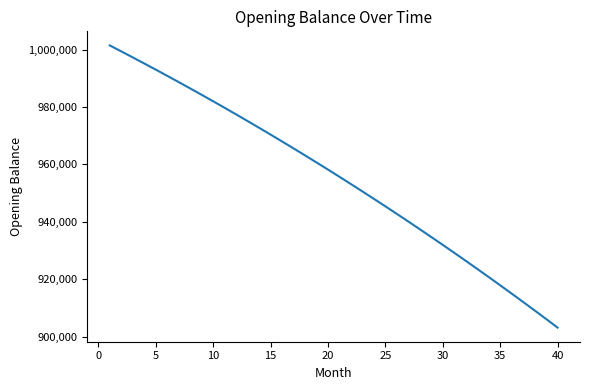

What is the difference between the maximum and minimum values?

98392.6